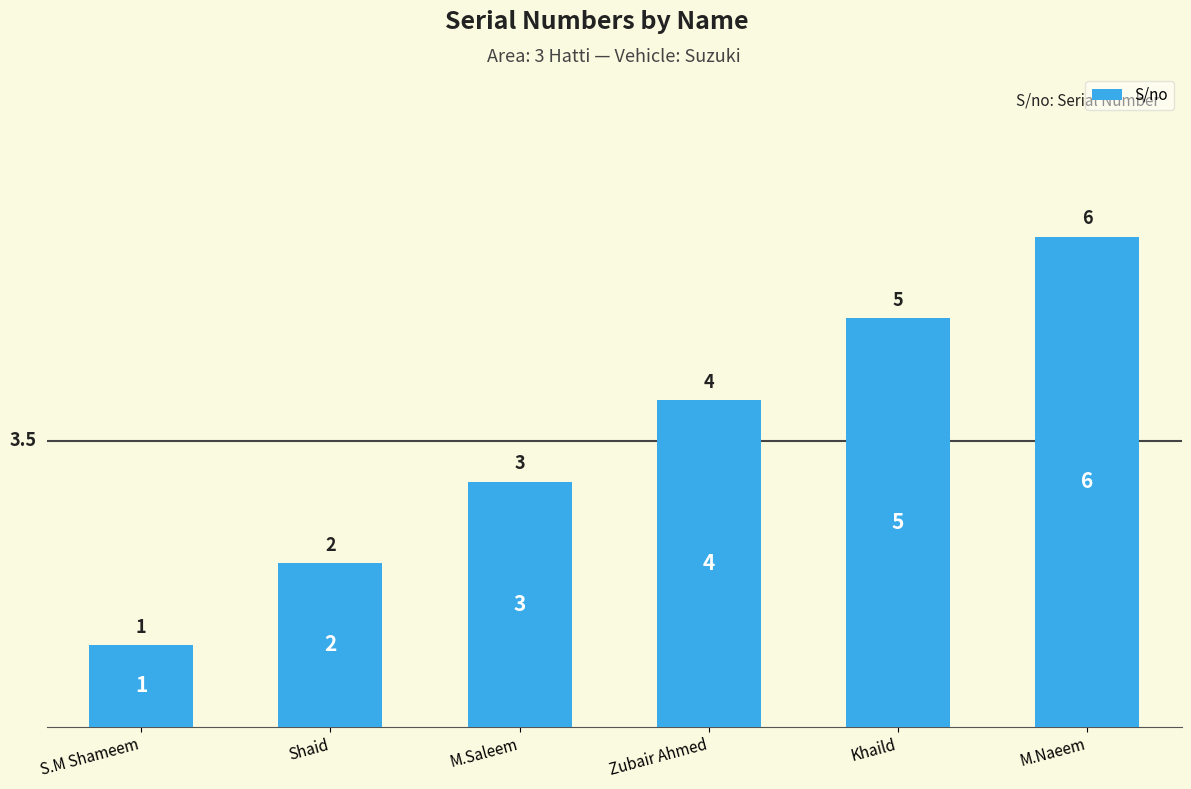

What is the difference between the values at Zubair Ahmed and Khaild?

1